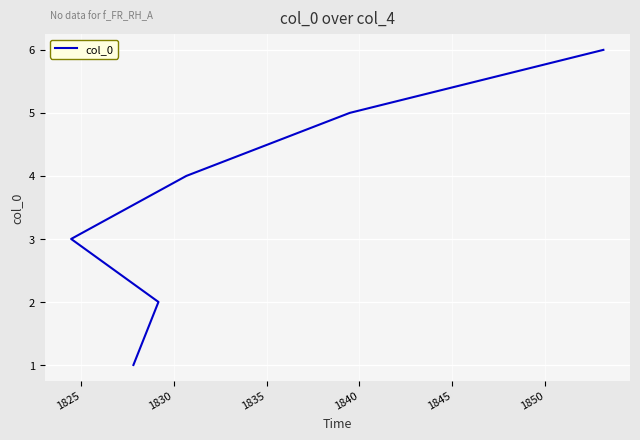

Does the chart display data point markers on the line(s)?

No